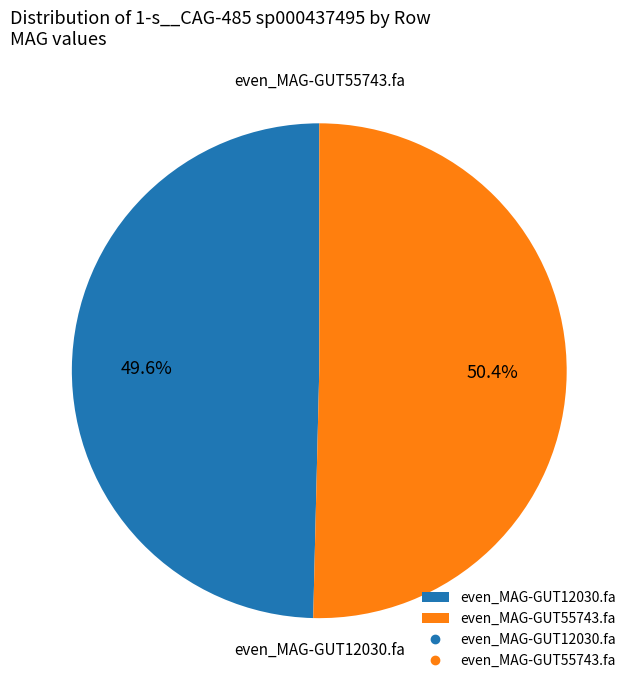

How many slices are in this pie chart?

2